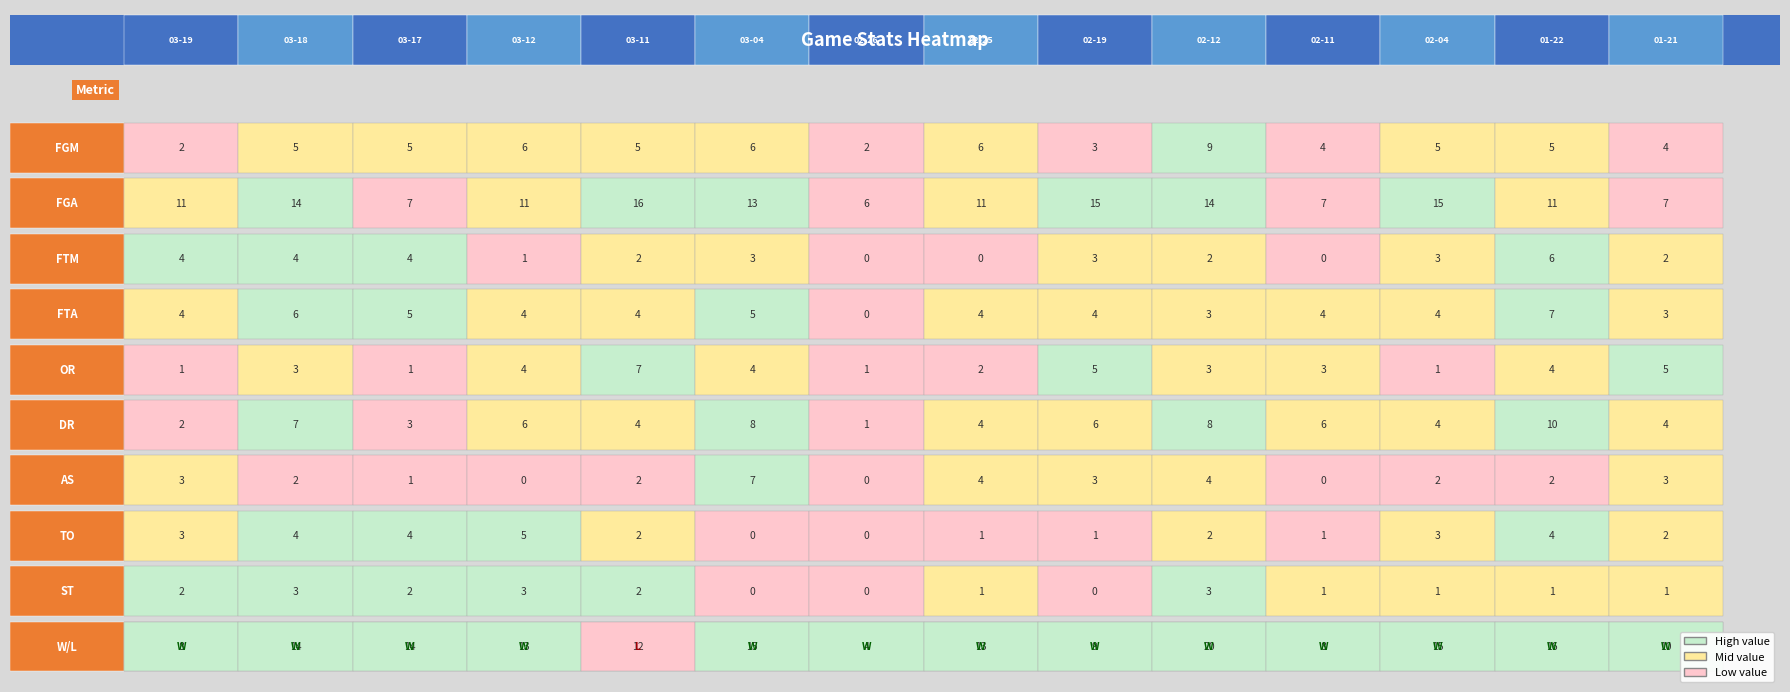

What is the total value across all series at 2017-02-19?

49